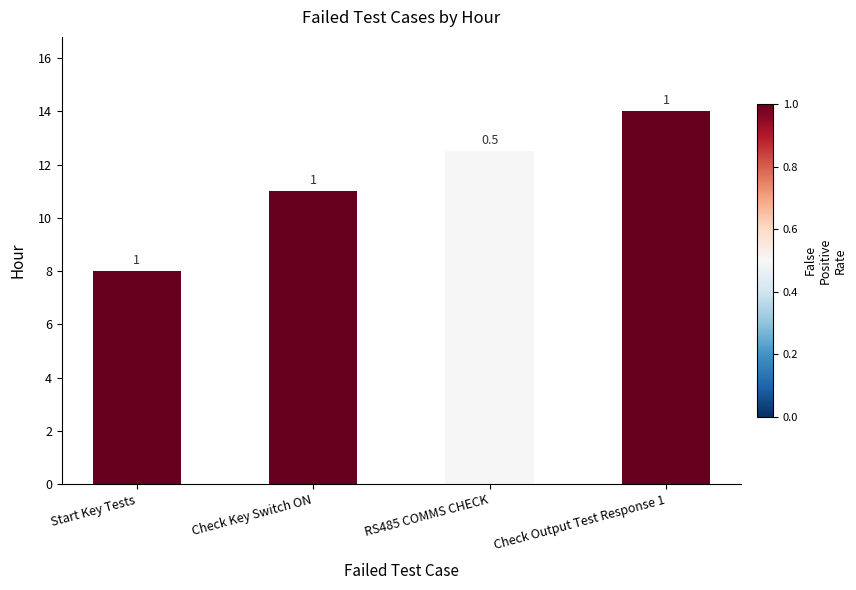

At which category does the chart reach its peak across all series?

Check Output Test Response 1